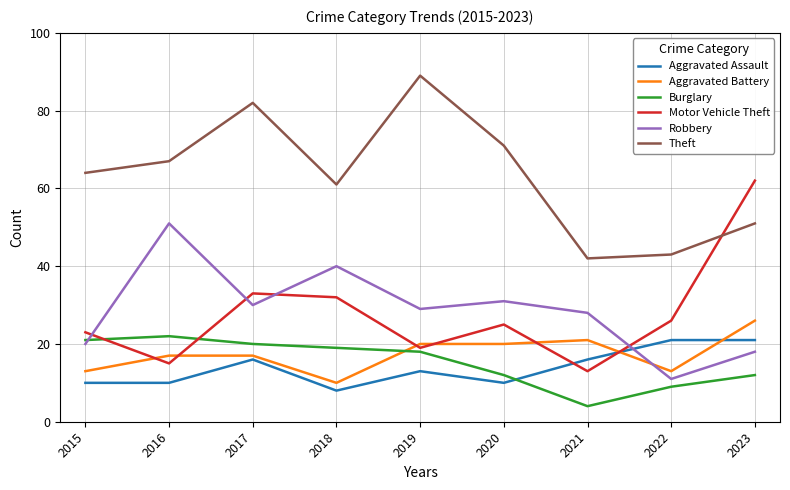

True or false: Aggravated Assault has a value of 25 at 2017.

False